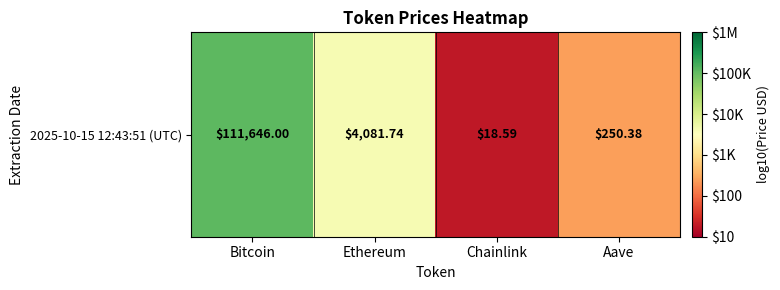

List the labels in order of value, largest first.

Bitcoin, Ethereum, Aave, Chainlink